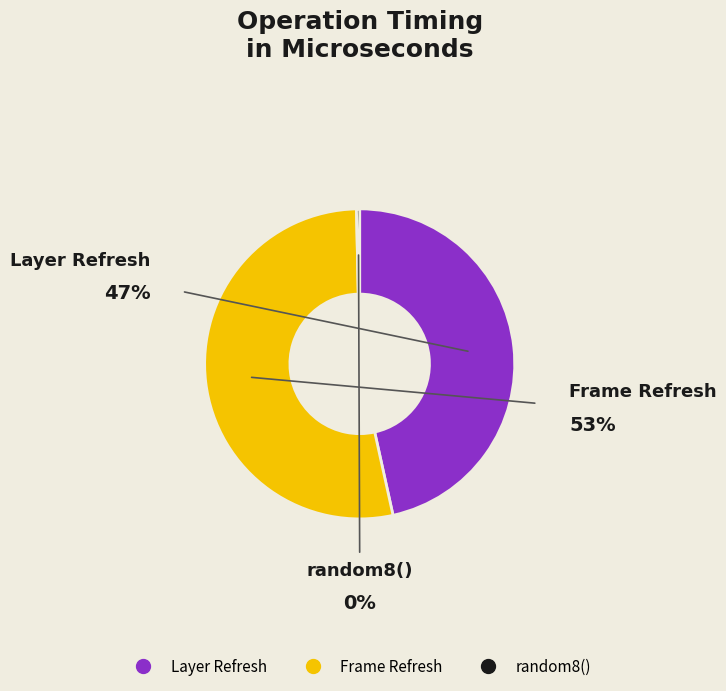

Is the sum of Frame Refresh and Layer Refresh greater than half?

Yes